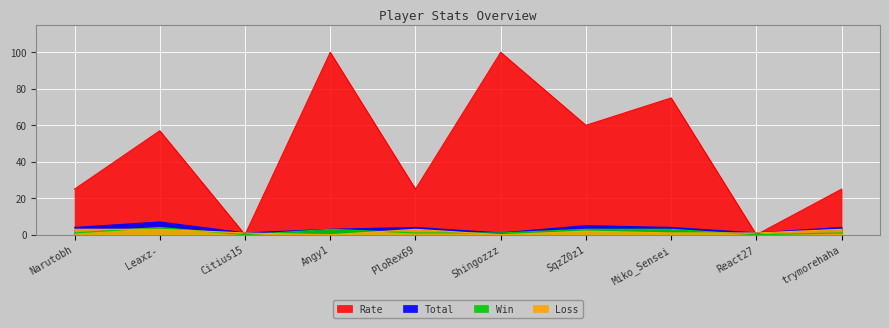

Is the value of Rate at PloRex69 greater than the value of Win at trymorehaha?

Yes